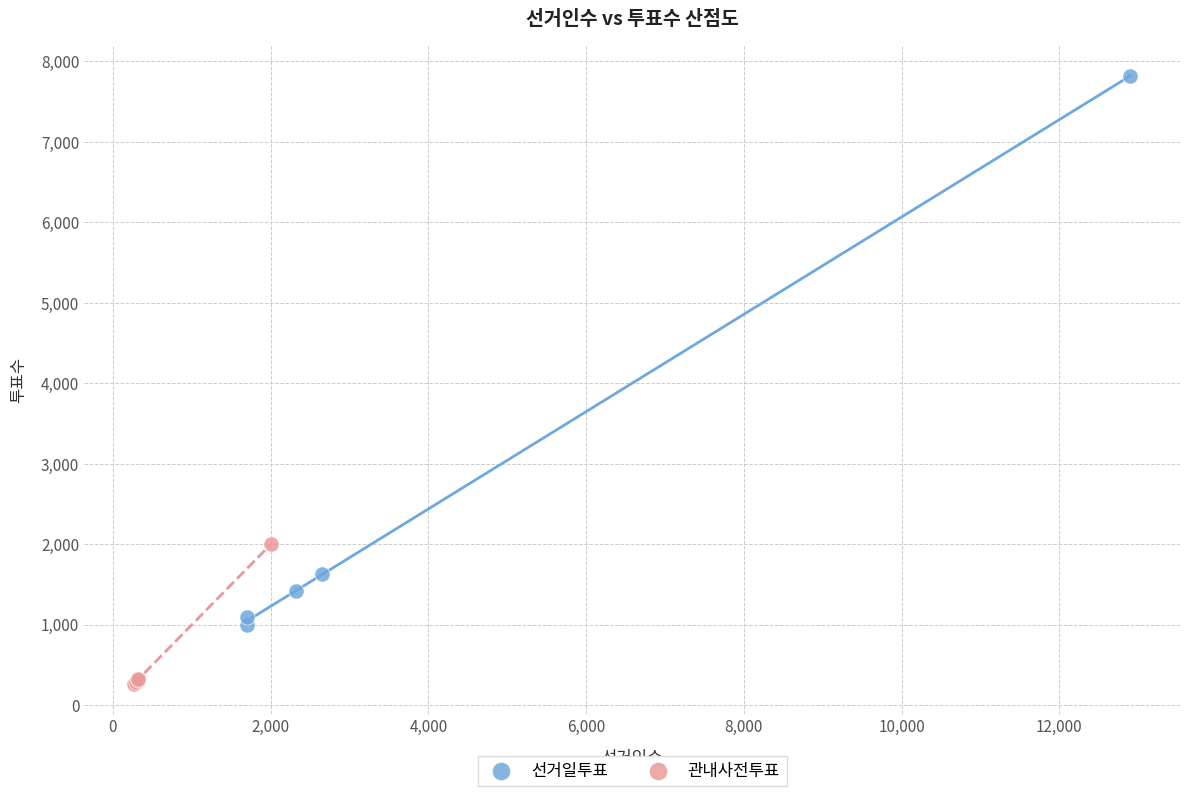

Which series reaches the minimum Y coordinate?

관내사전투표